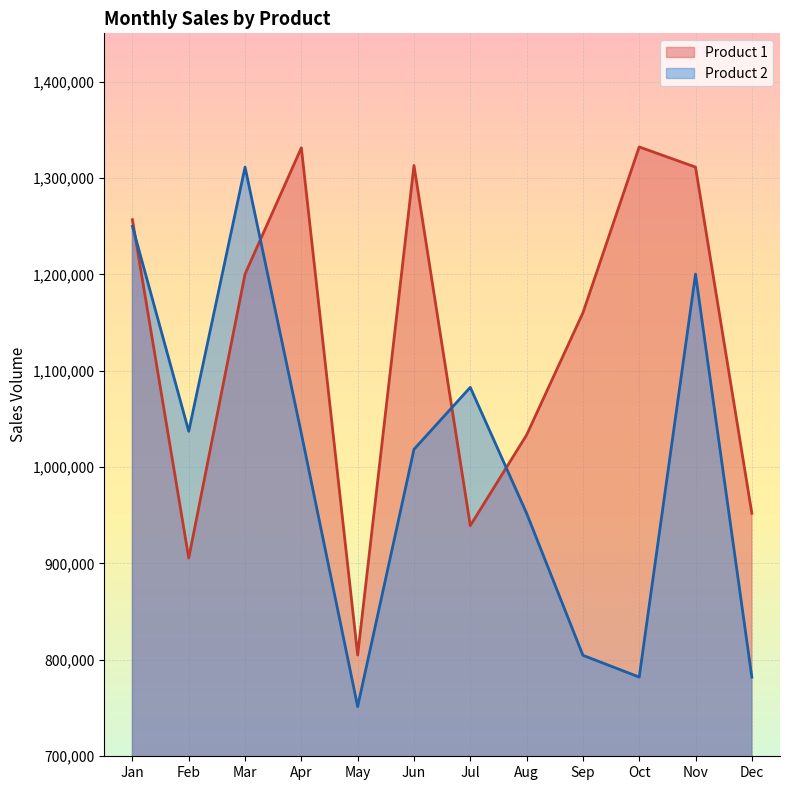

What is the difference between the maximum and minimum values in the Product 2 series?

559709